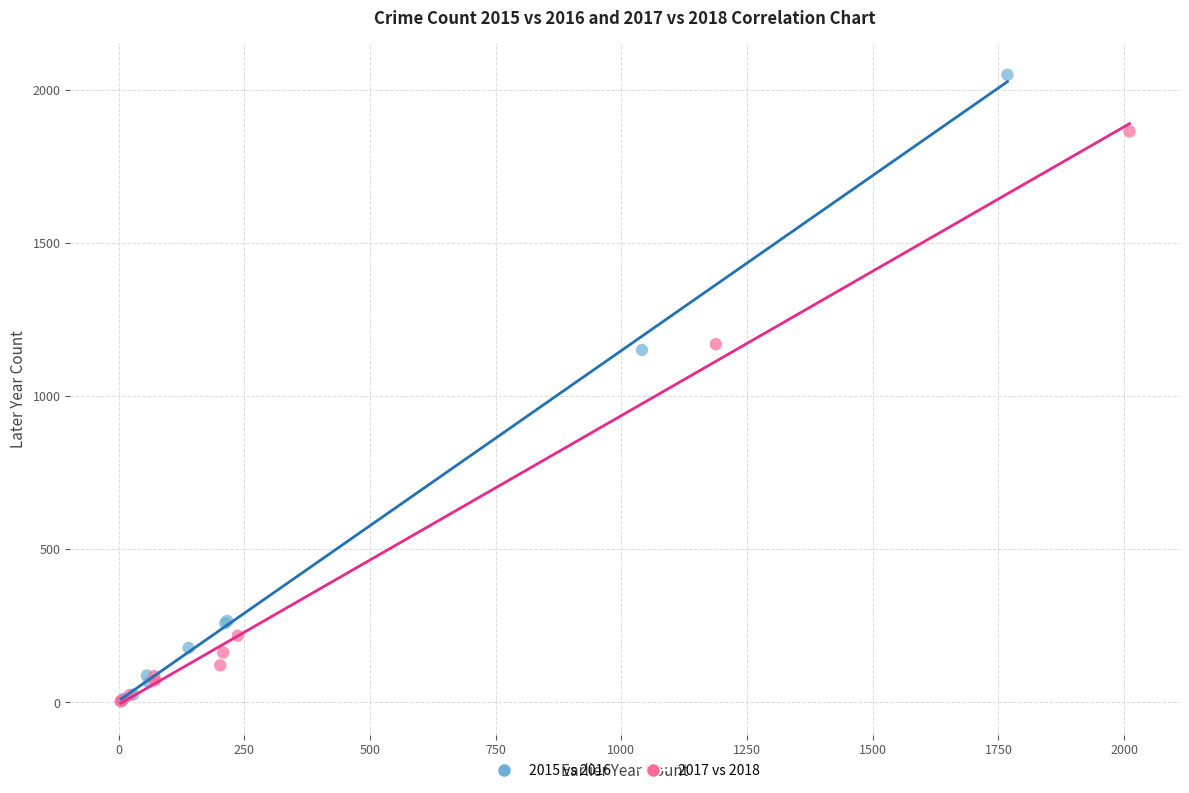

Which series has the largest Y range (max minus min)?

2015 vs 2016